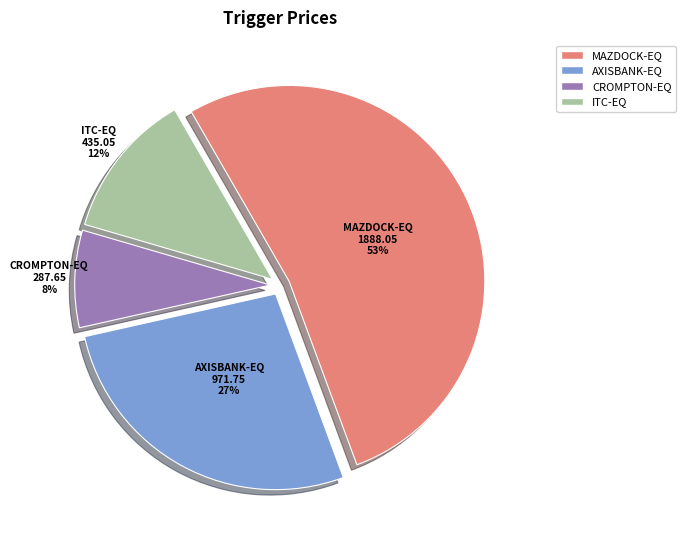

To the nearest percent, what is the average slice percentage?

25%